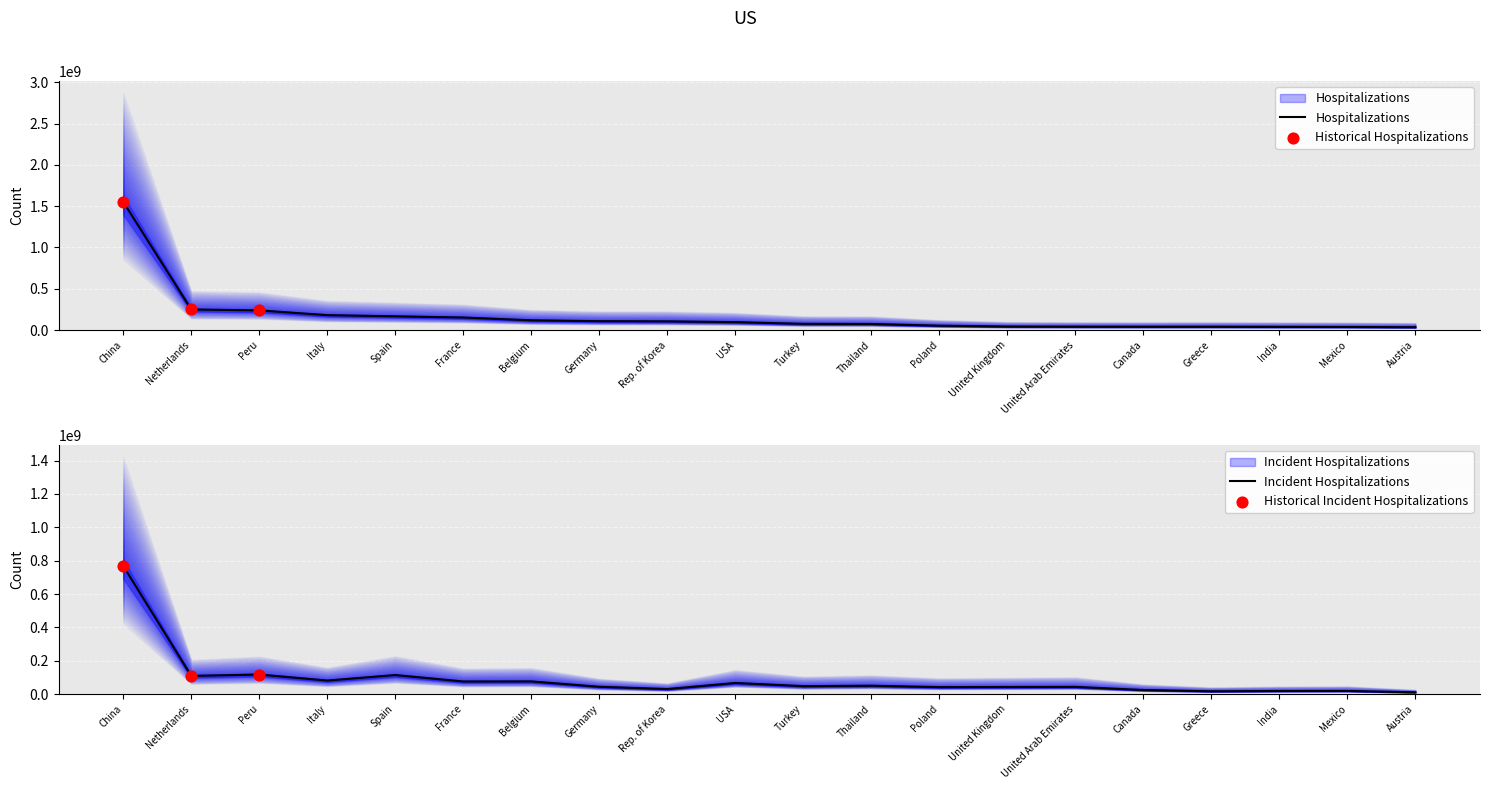

Is the value of Netweight (kg) at Belgium greater than the value of Trade Value (US$) at United Kingdom?

Yes